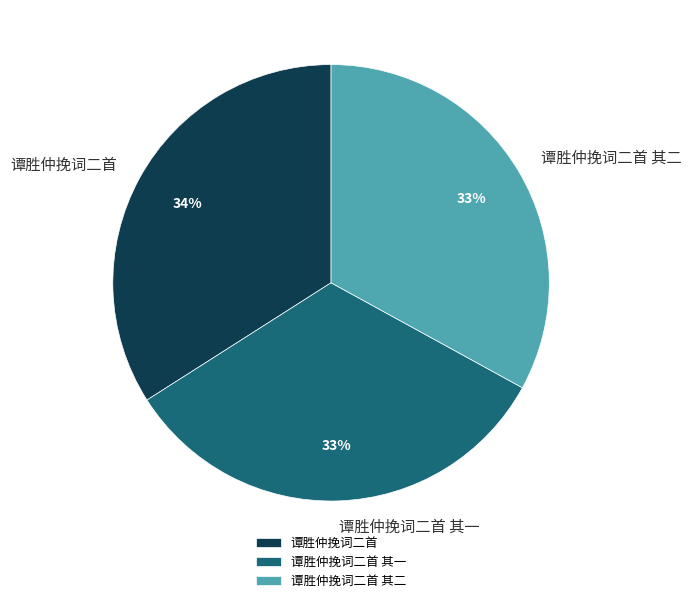

Between 谭胜仲挽词二首 and 谭胜仲挽词二首 其二, which is larger?

谭胜仲挽词二首